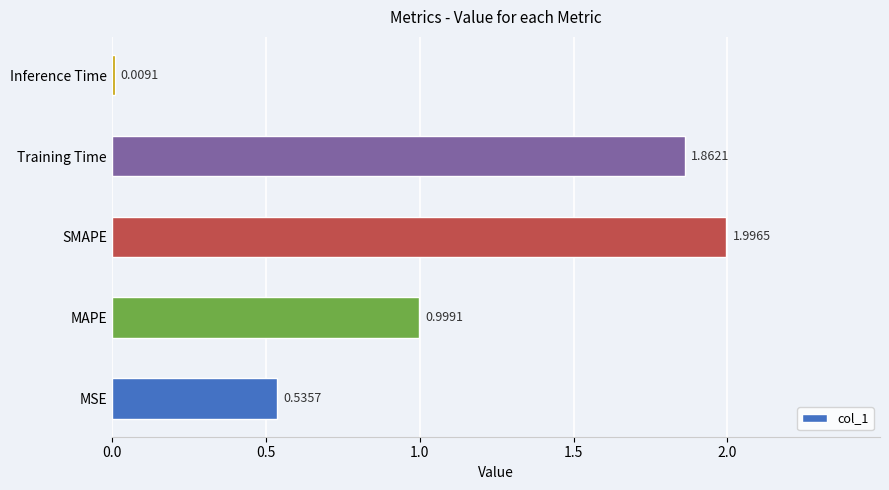

At which category does the chart reach its peak across all series?

SMAPE